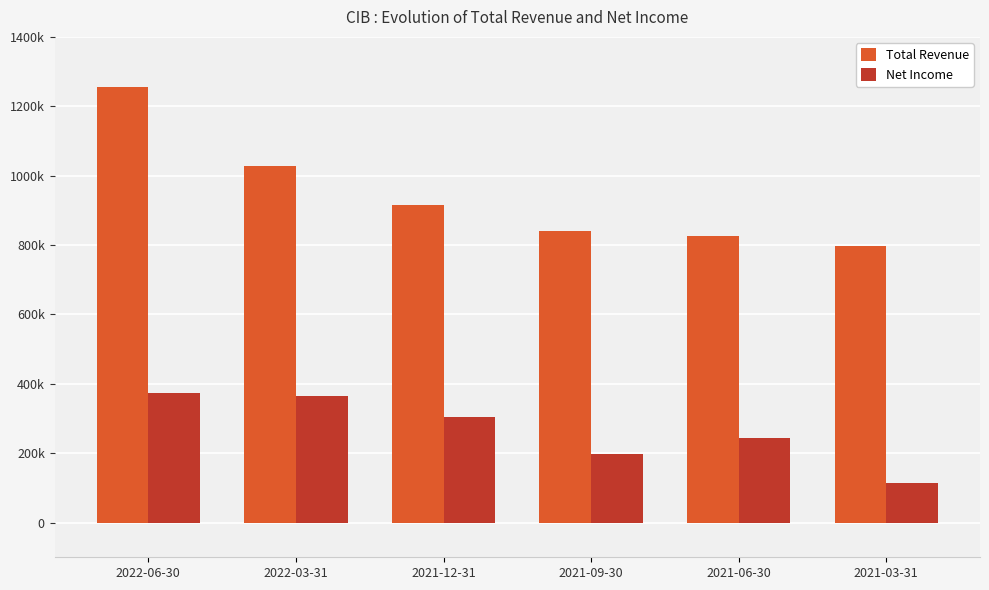

Are the bars grouped side by side (vs. stacked)?

Yes